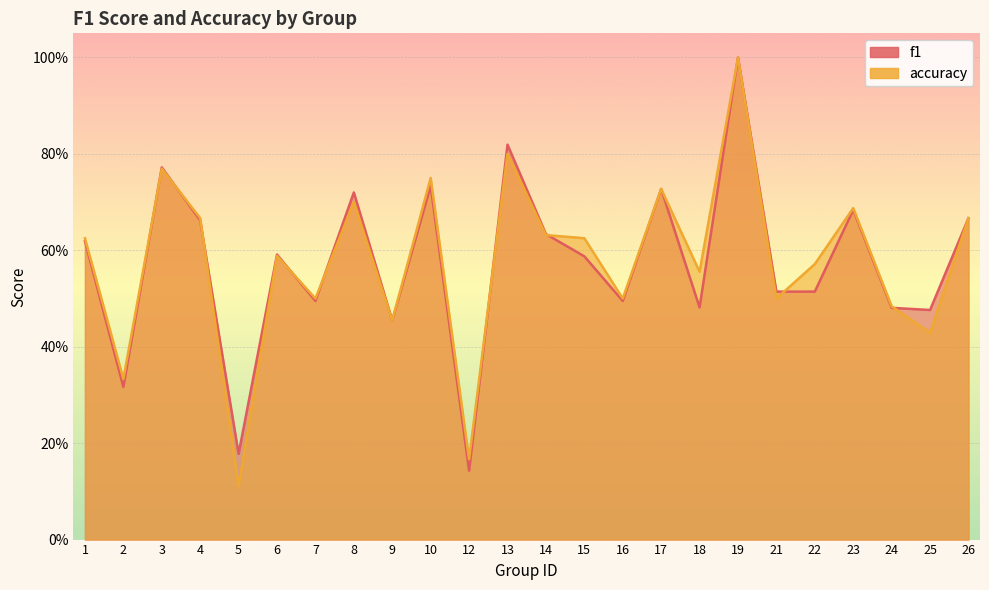

What is the difference between the maximum and minimum values in the accuracy series?

0.9